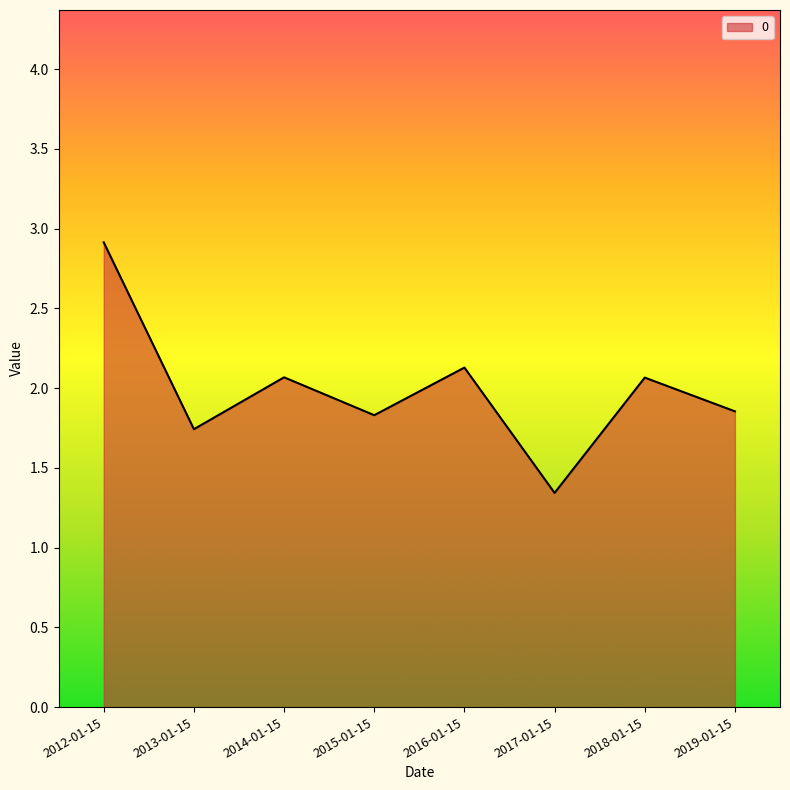

What is the average value?

2.0